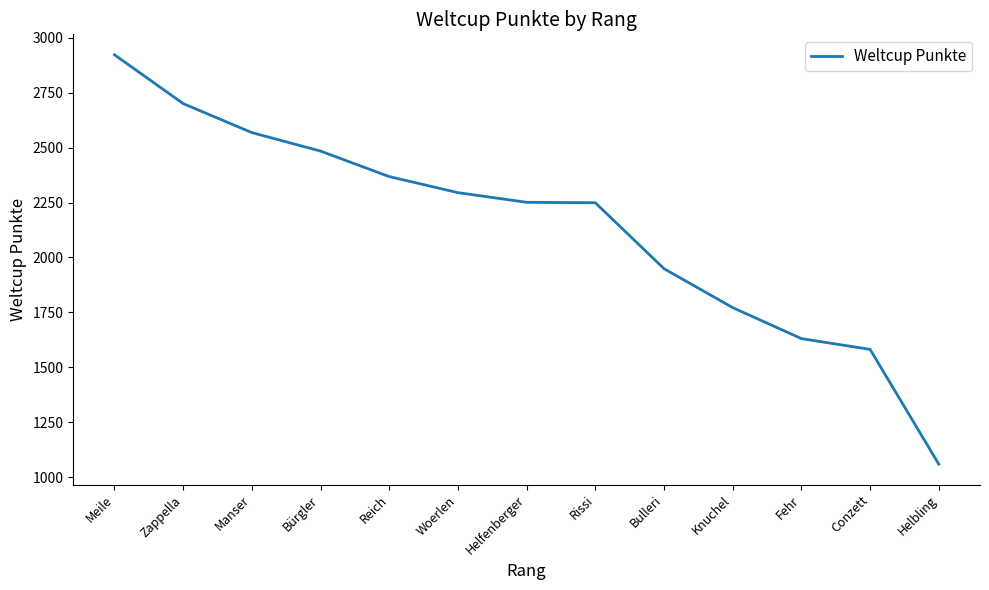

Between Manser and Bulleri, which is larger?

Manser